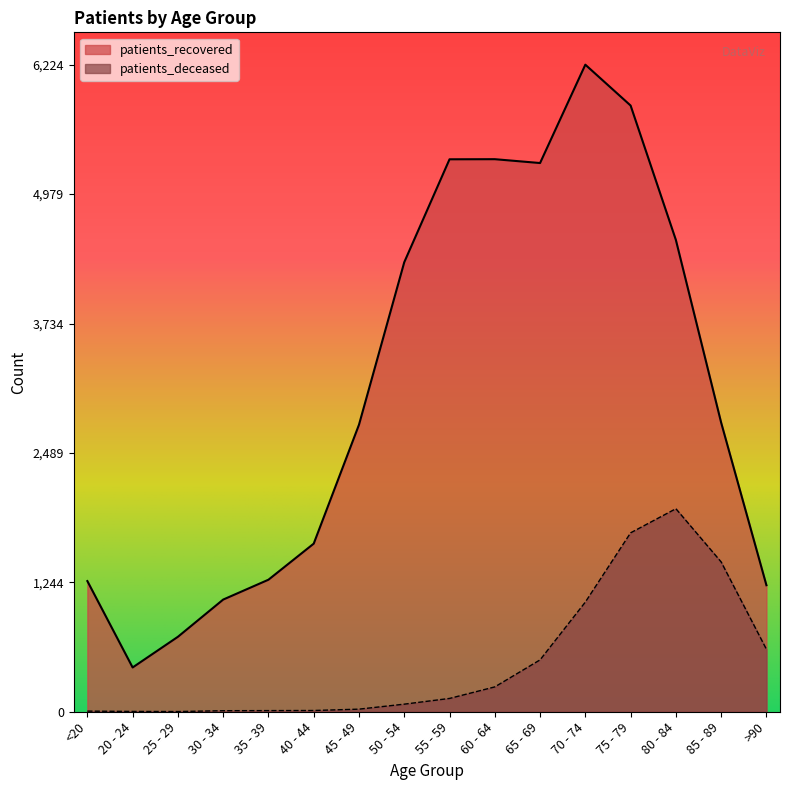

How many interior local peaks does the patients_deceased series have?

1